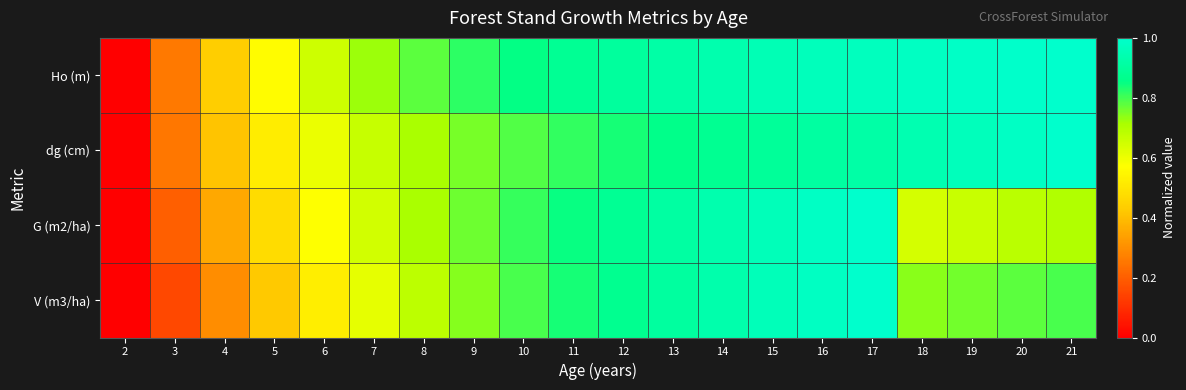

Reading left to right, extract all data points from this chart.

Ho (m): 2=0.0	3=0.3	4=0.4	5=0.6	6=0.7	7=0.7	8=0.8	9=0.8	10=0.9	11=0.9	12=0.9	13=0.9	14=0.9	15=0.9	16=1.0	17=1.0	18=1.0	19=1.0	20=1.0	21=1.0
dg (cm): 2=0.0	3=0.3	4=0.4	5=0.5	6=0.6	7=0.7	8=0.7	9=0.8	10=0.8	11=0.8	12=0.8	13=0.9	14=0.9	15=0.9	16=0.9	17=0.9	18=0.9	19=1.0	20=1.0	21=1.0
G (m2/ha): 2=0.0	3=0.2	4=0.4	5=0.5	6=0.6	7=0.6	8=0.7	9=0.8	10=0.8	11=0.8	12=0.9	13=0.9	14=0.9	15=1.0	16=1.0	17=1.0	18=0.6	19=0.7	20=0.7	21=0.7
V (m3/ha): 2=0.0	3=0.2	4=0.3	5=0.4	6=0.5	7=0.6	8=0.7	9=0.7	10=0.8	11=0.8	12=0.9	13=0.9	14=0.9	15=1.0	16=1.0	17=1.0	18=0.7	19=0.8	20=0.8	21=0.8